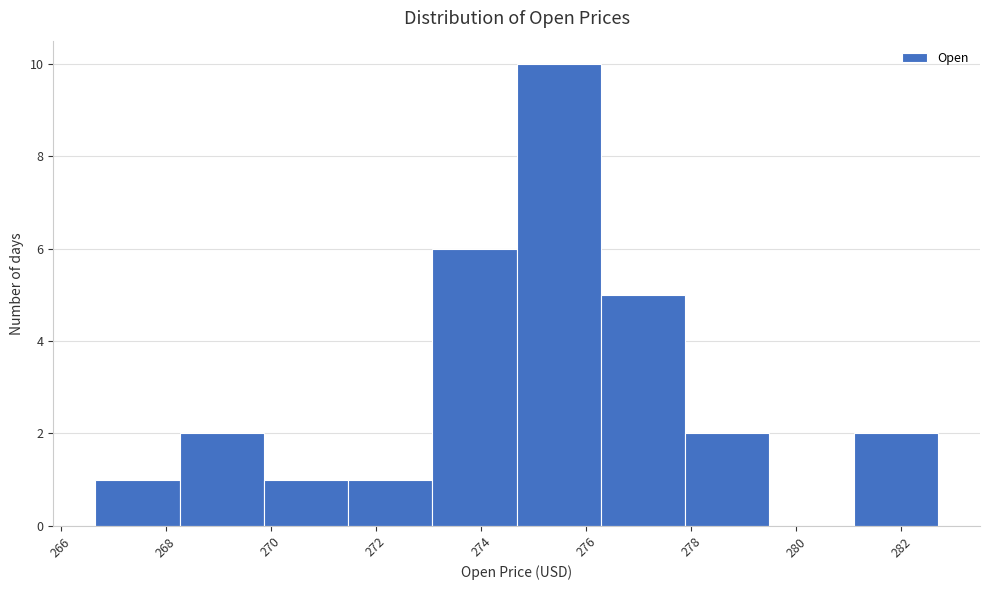

Reading left to right, list every bar in this chart as the range it spans on the x-axis followed by its height. Neither the bar edges nor the heights are printed on the chart, so give them approximately, as read against the axes.

266.6 to 268.2: 1
268.2 to 269.8: 2
269.8 to 271.4: 1
271.4 to 273.0: 1
273.0 to 274.6: 6
274.6 to 276.2: 10
276.2 to 277.8: 5
277.8 to 279.4: 2
279.4 to 281.0: 0
281.0 to 282.8: 2